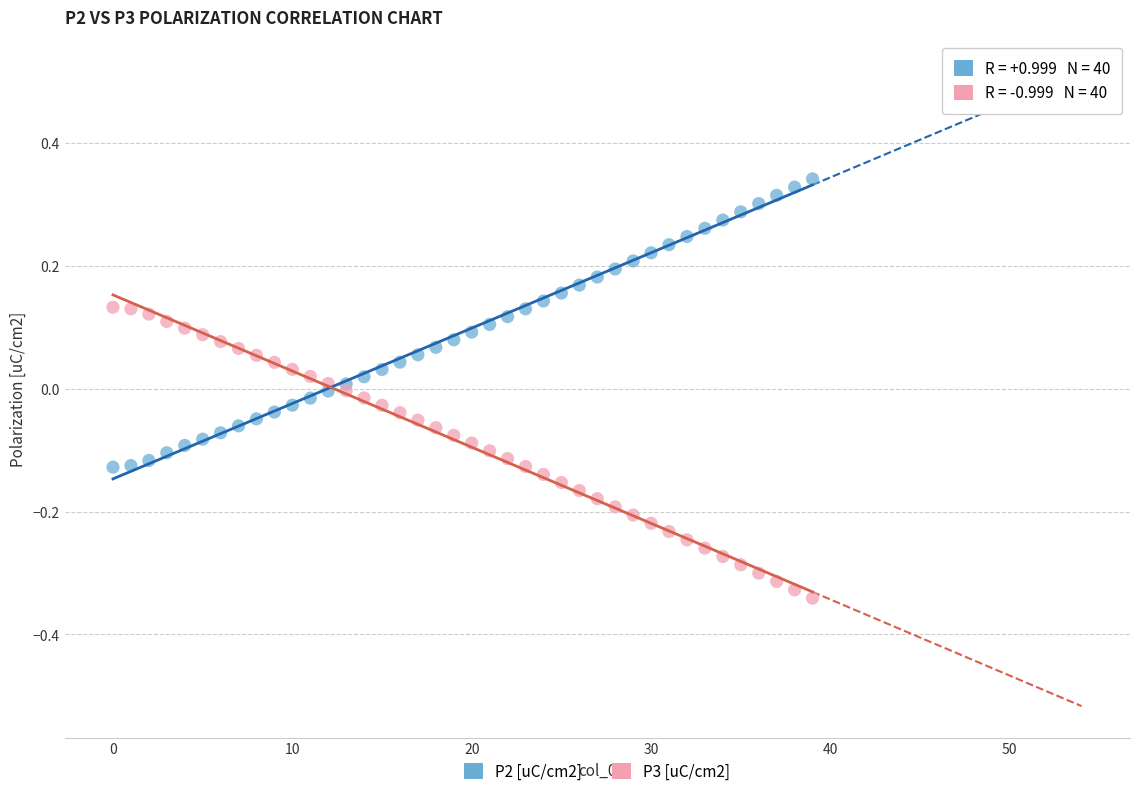

Which series reaches the maximum Y coordinate?

P2 [uC/cm2]